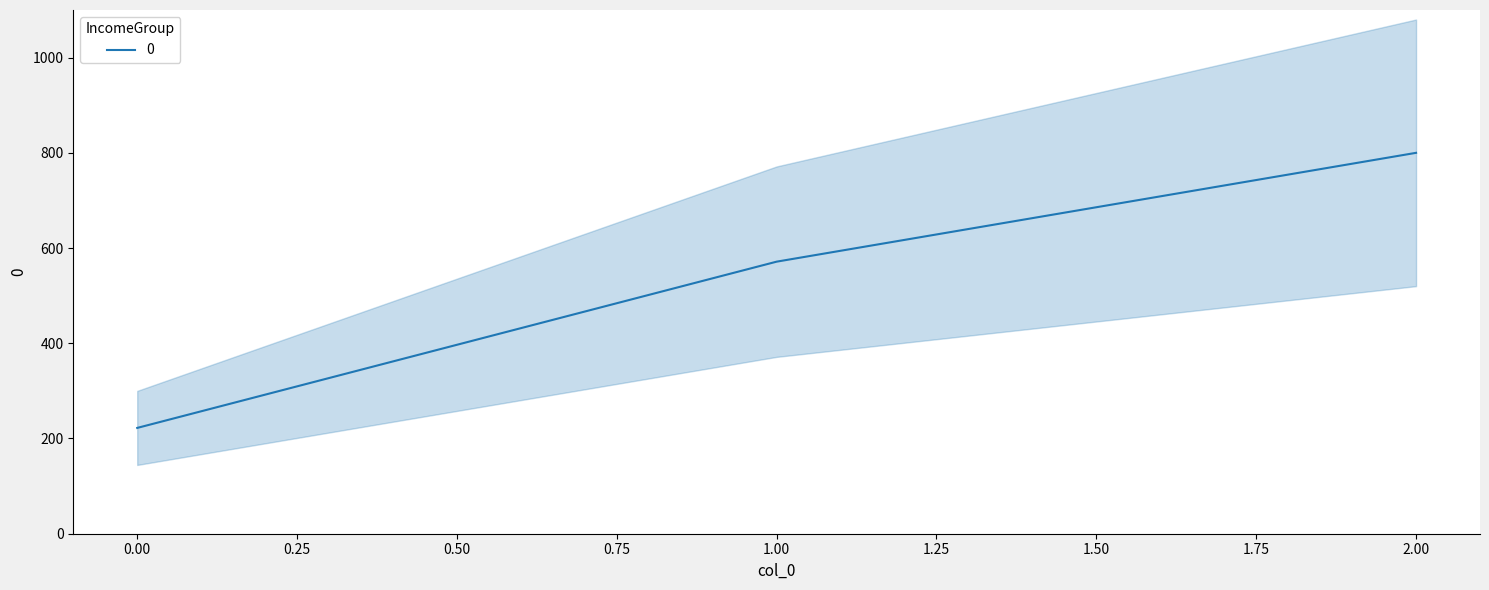

What is the minimum value shown in the chart?

222.2